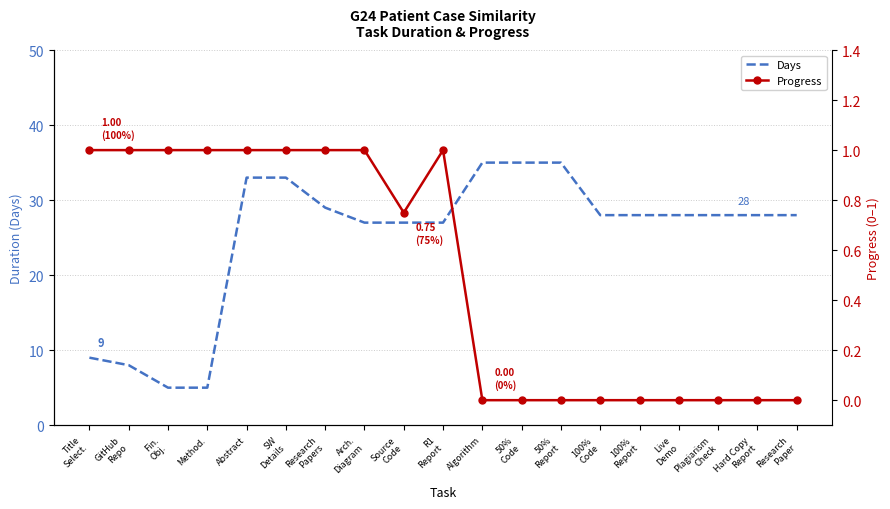

What is the sum of all Days values?

476.0